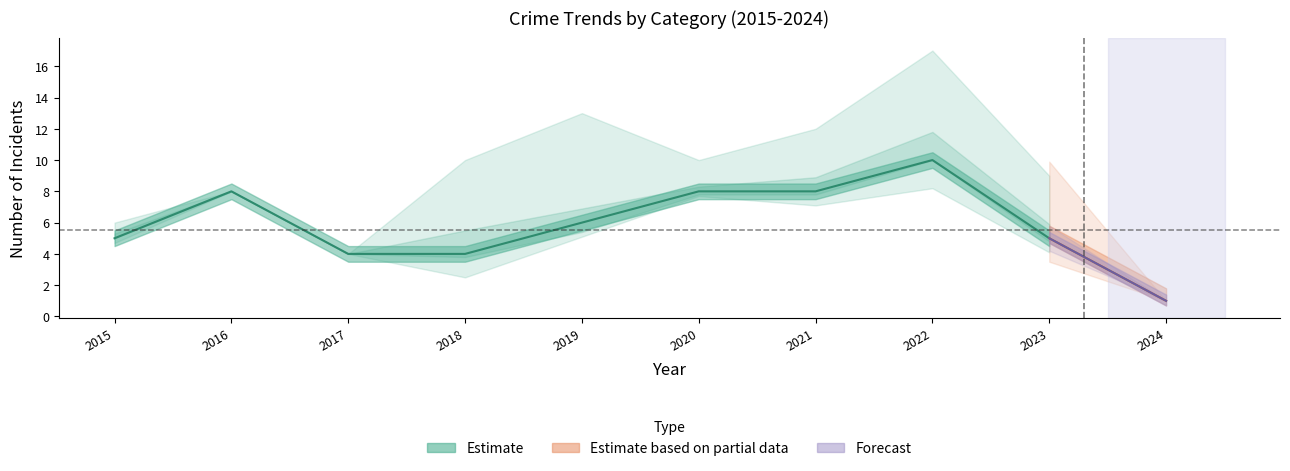

Is this an area chart (filled region under the line)?

No